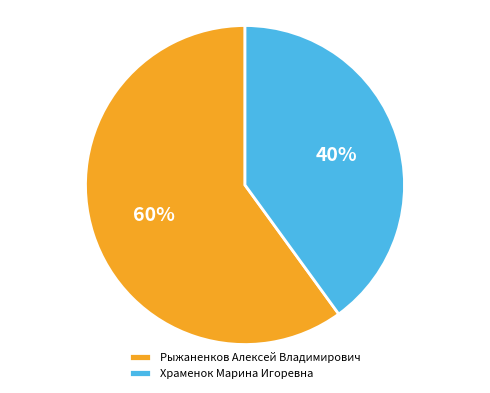

True or false: Рыжаненков Алексей Владимирович accounts for 60% of the total.

True